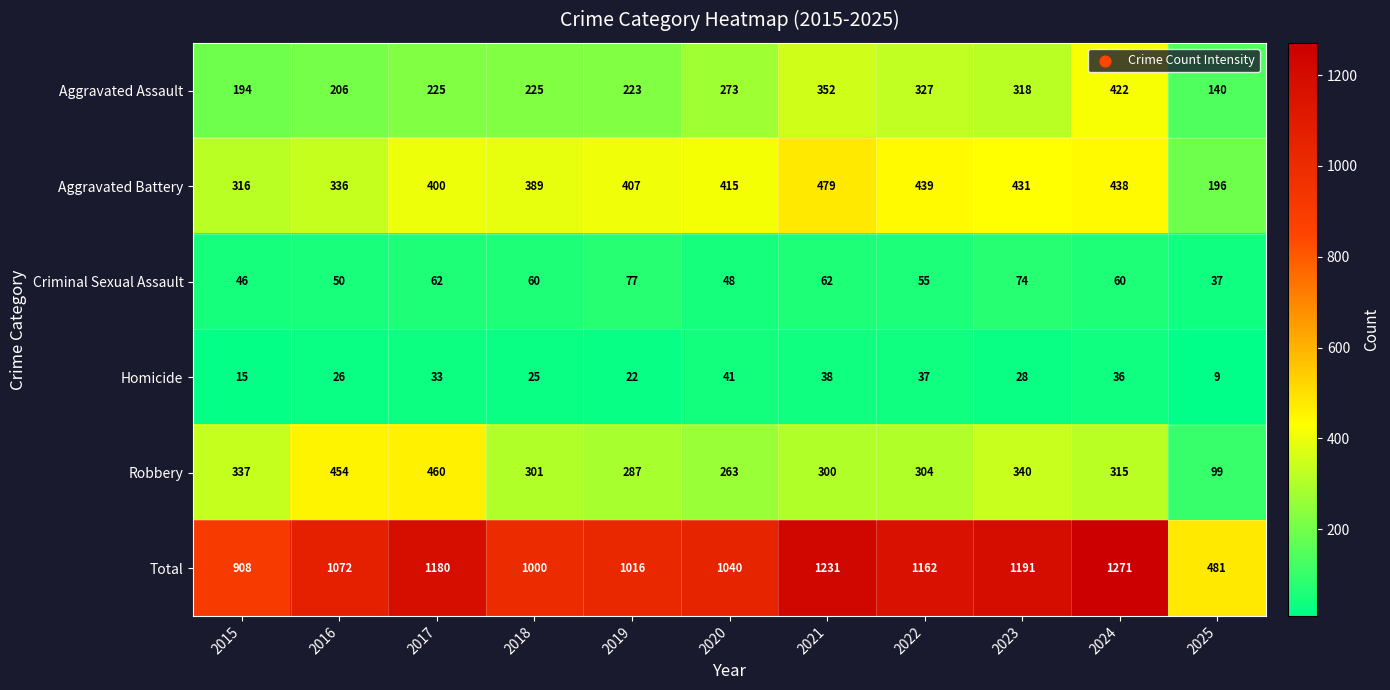

Is it true that Homicide equals 33 at 2017?

True